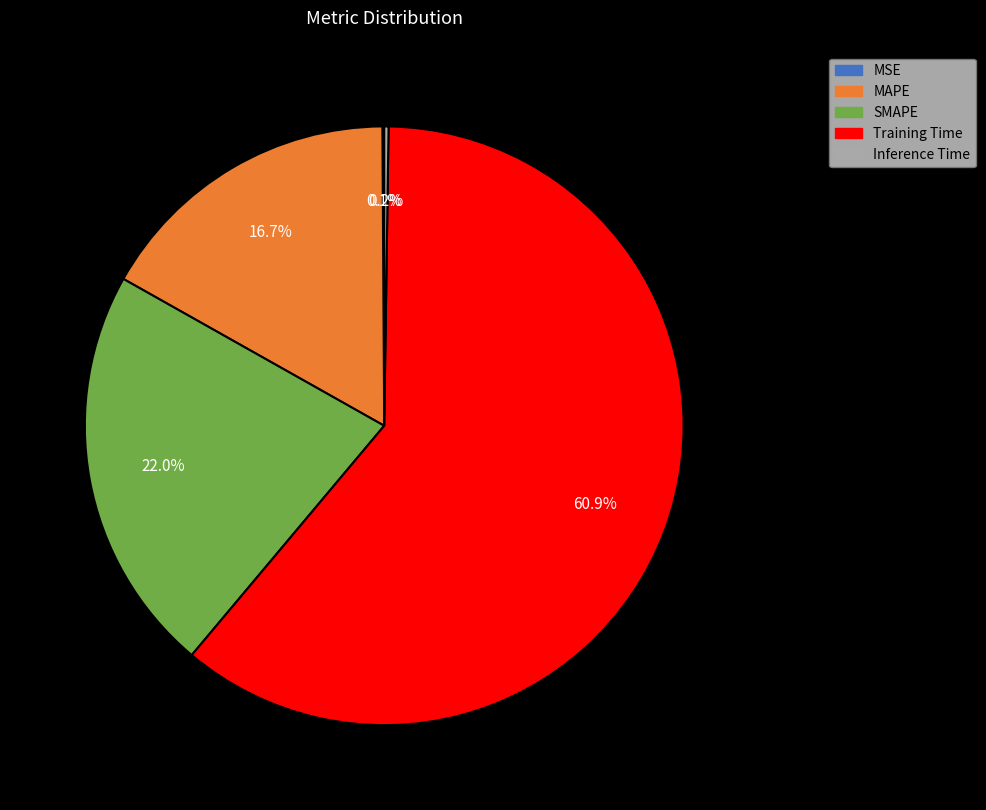

Between MAPE and SMAPE, which is larger?

SMAPE